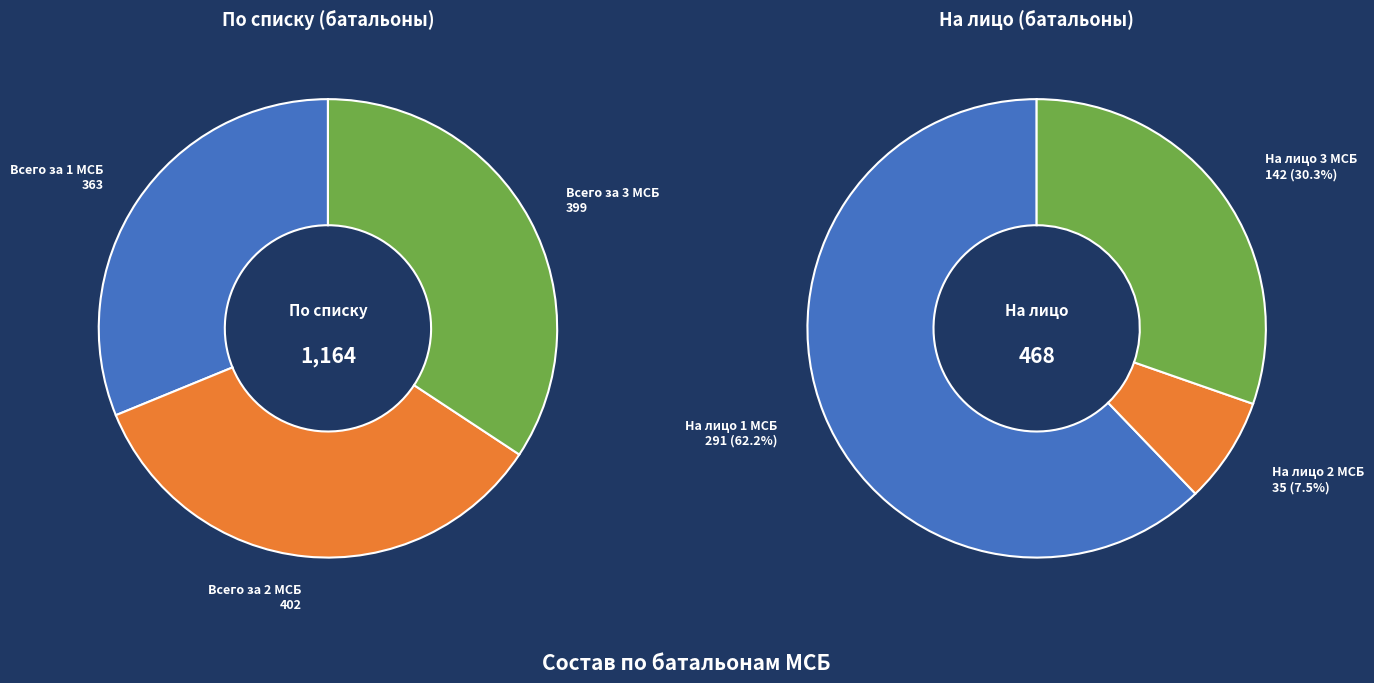

Count the number of slices in the pie.

3